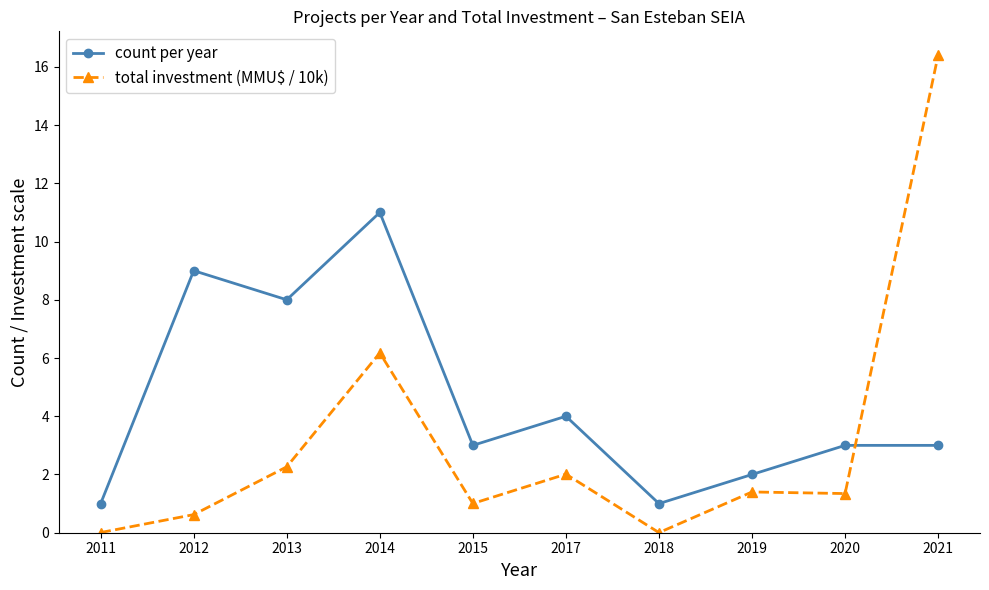

Which category has the highest value across all series?

2021